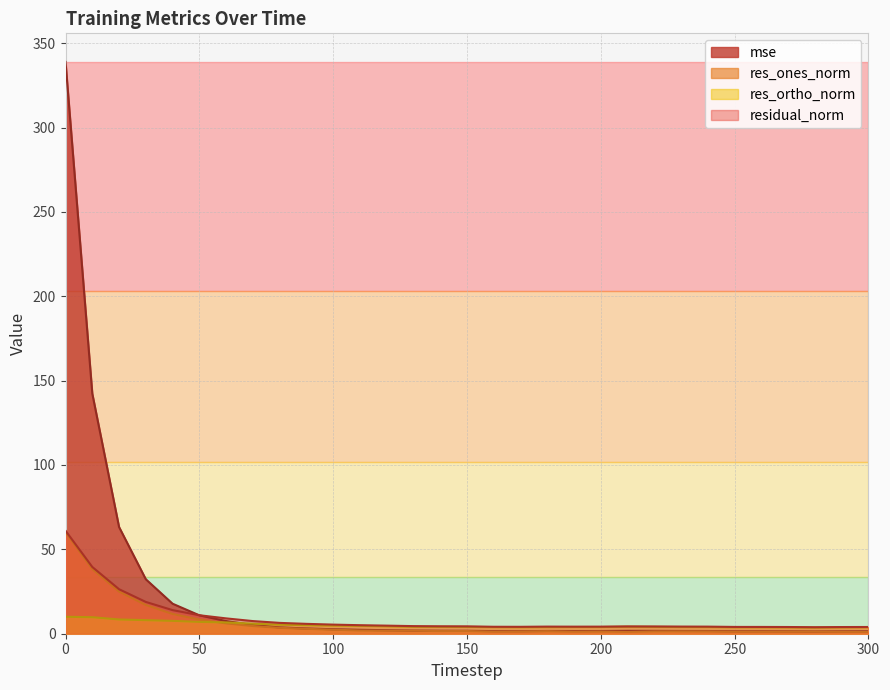

True or false: res_ones_norm and residual_norm intersect in this chart.

False